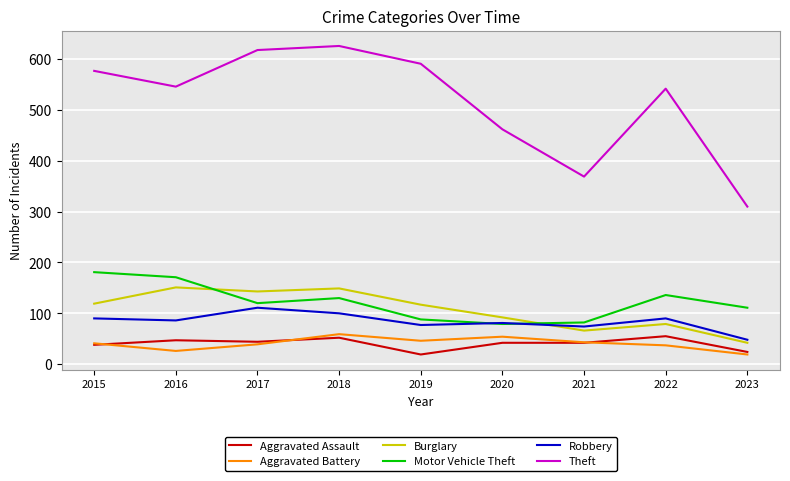

What is the difference between the highest and lowest values at 2023?

291